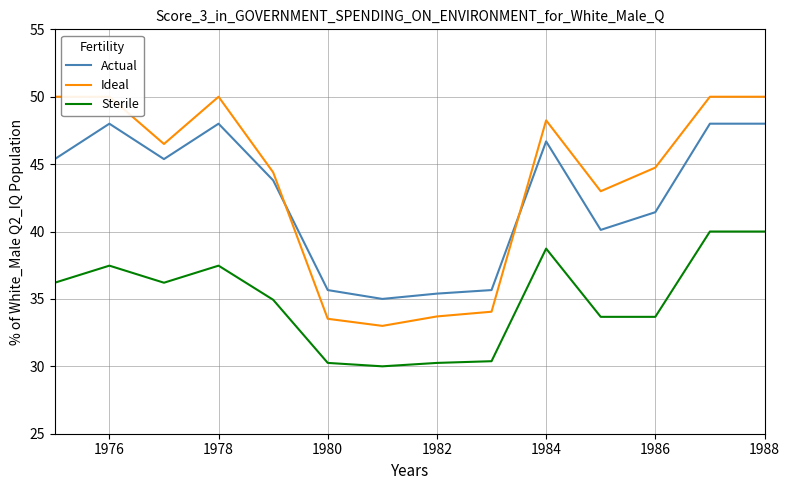

Reading right to left, list all the values displayed in this chart.

Actual: 48.0	48.0	41.4	40.1	46.7	35.7	35.4	35.0	35.7	43.8	48.0	45.4	48.0	45.4
Ideal: 50.0	50.0	44.7	43.0	48.2	34.1	33.7	33.0	33.5	44.4	50.0	46.5	50.0	50.0
Sterile: 40.0	40.0	33.7	33.7	38.7	30.4	30.3	30.0	30.3	34.9	37.5	36.2	37.5	36.2